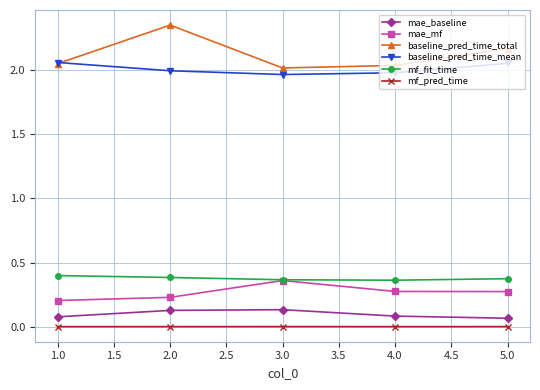

Which series has the largest total across all categories?

baseline_pred_time_total